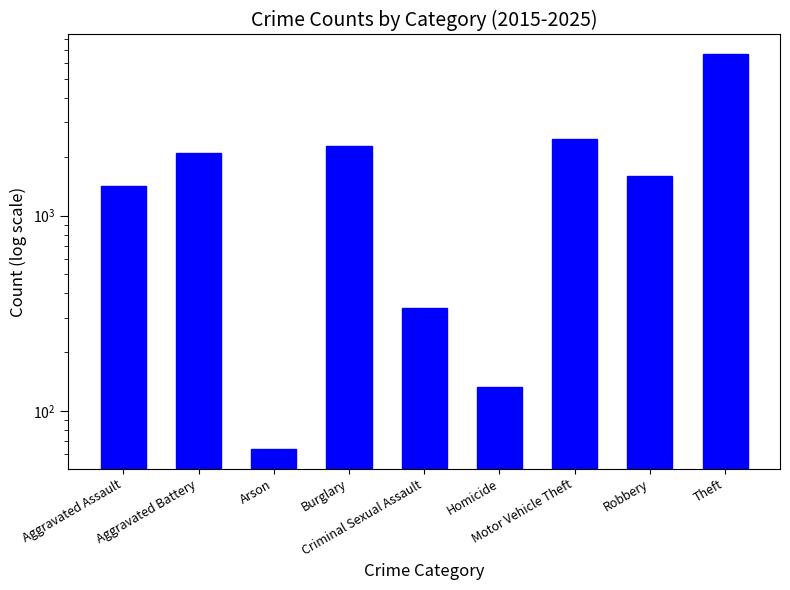

What is the change in value from Aggravated Battery to Homicide?

-1959